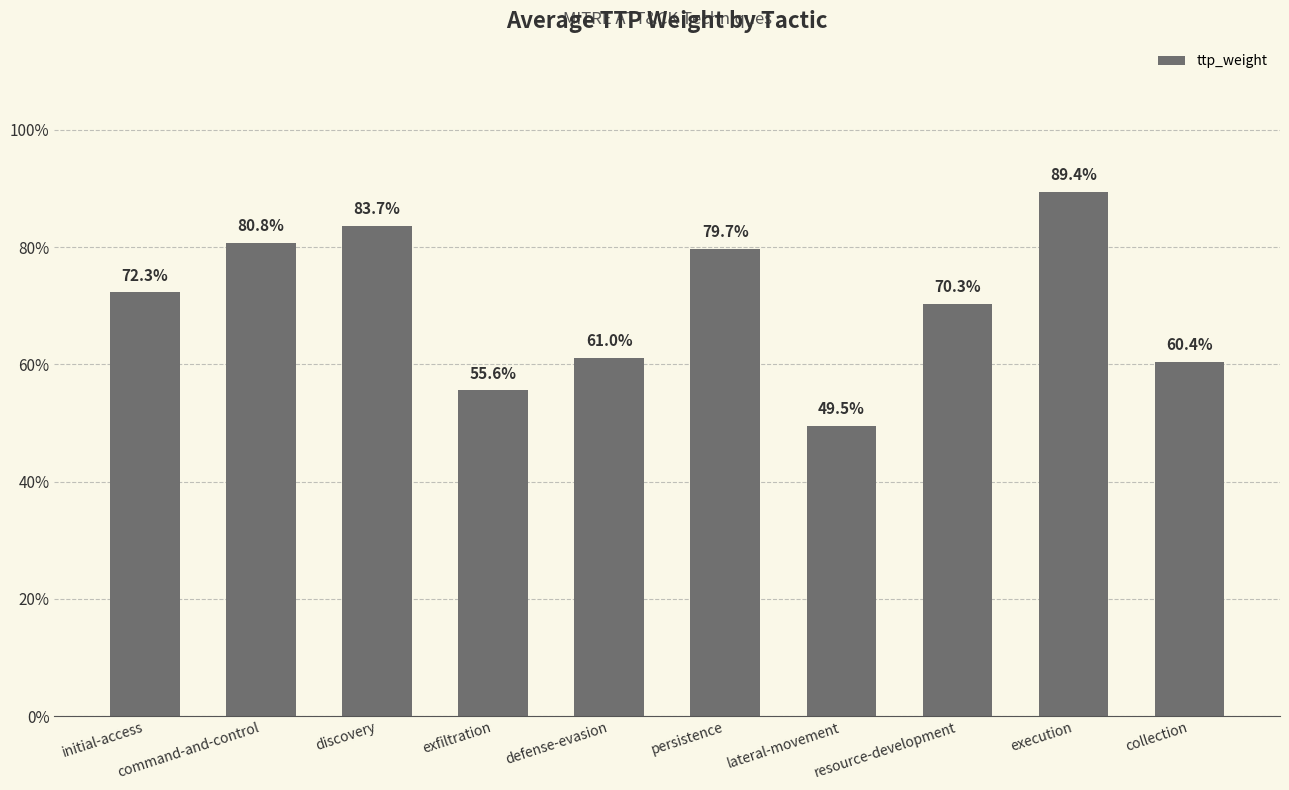

Which has a higher value, collection or persistence?

persistence